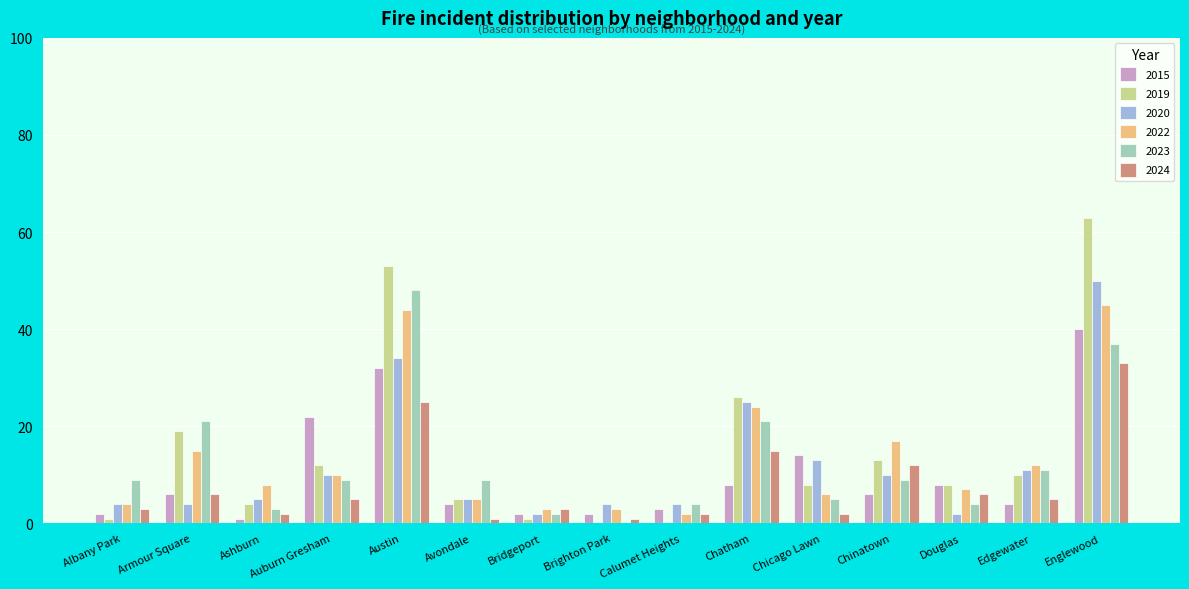

Where does the 2024 series first go above 5?

Armour Square